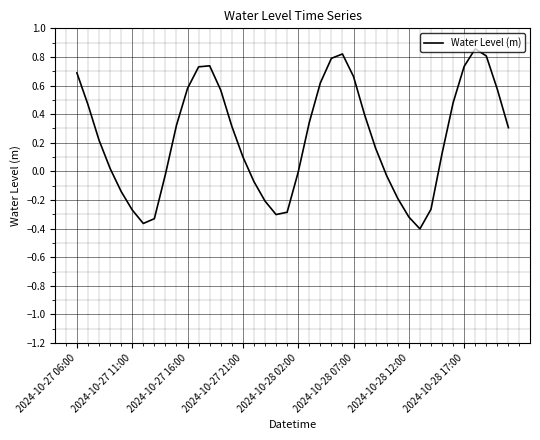

How many distinct data groups are displayed?

1